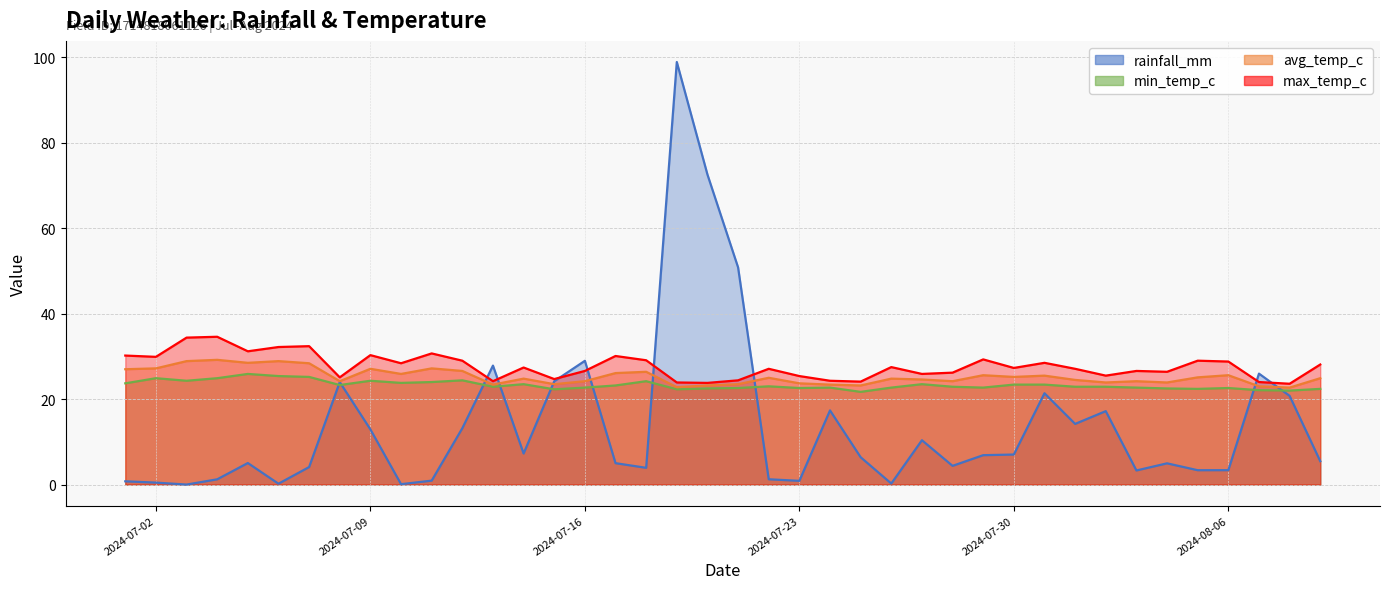

Rank the categories by avg_temp_c value from lowest to highest.

2024-08-08, 2024-07-19, 2024-08-07, 2024-07-20, 2024-07-25, 2024-07-13, 2024-07-24, 2024-07-15, 2024-07-21, 2024-07-23, 2024-08-02, 2024-08-04, 2024-07-08, 2024-07-16, 2024-07-28, 2024-08-03, 2024-08-01, 2024-07-27, 2024-07-14, 2024-07-26, 2024-08-09, 2024-07-22, 2024-08-05, 2024-07-30, 2024-07-31, 2024-07-29, 2024-08-06, 2024-07-10, 2024-07-17, 2024-07-18, 2024-07-12, 2024-07-01, 2024-07-09, 2024-07-02, 2024-07-11, 2024-07-07, 2024-07-05, 2024-07-03, 2024-07-06, 2024-07-04